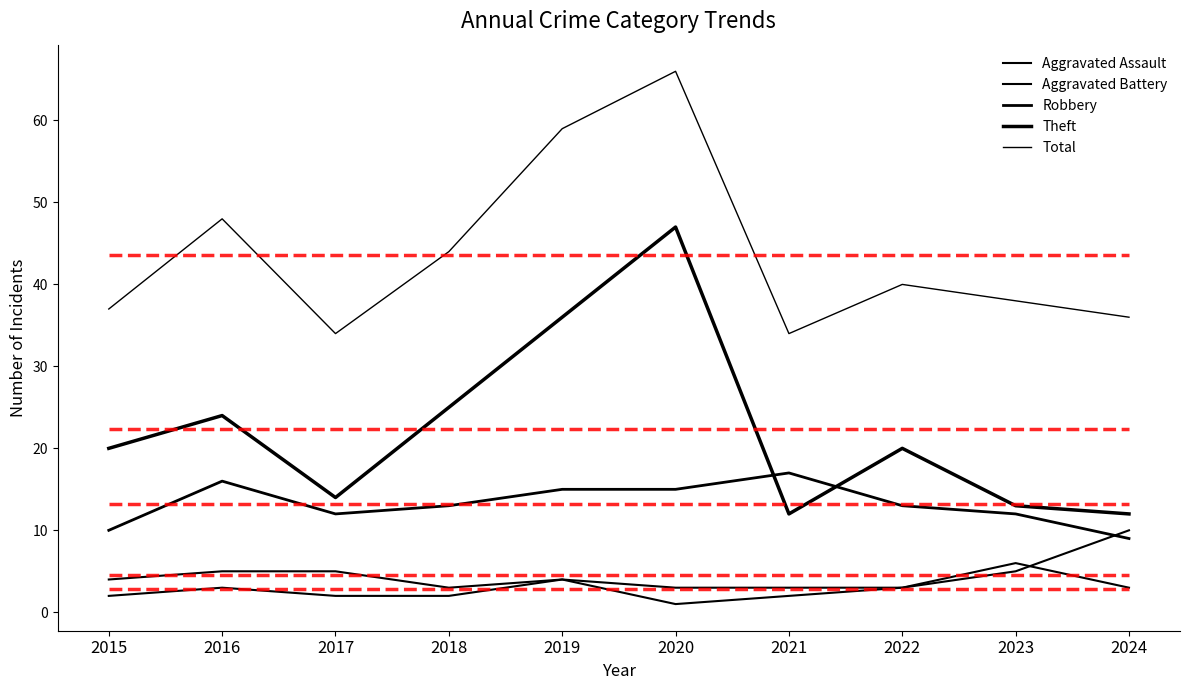

How many times do Robbery and Aggravated Battery cross each other?

1